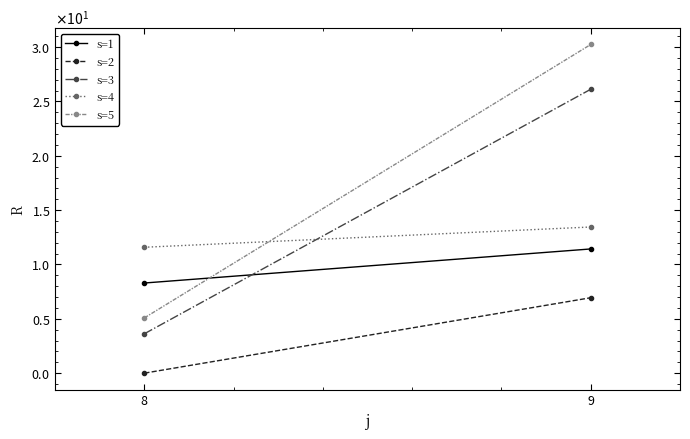

What are all the series names shown in the legend?

s=1, s=2, s=3, s=4, s=5